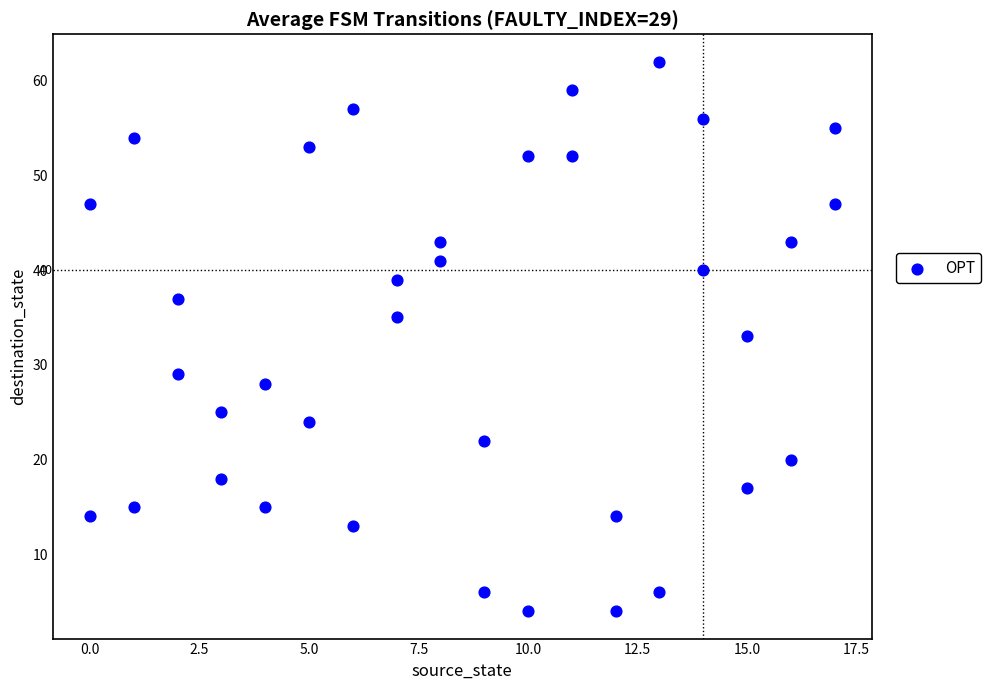

What is the range of Y values (max minus min)?

58